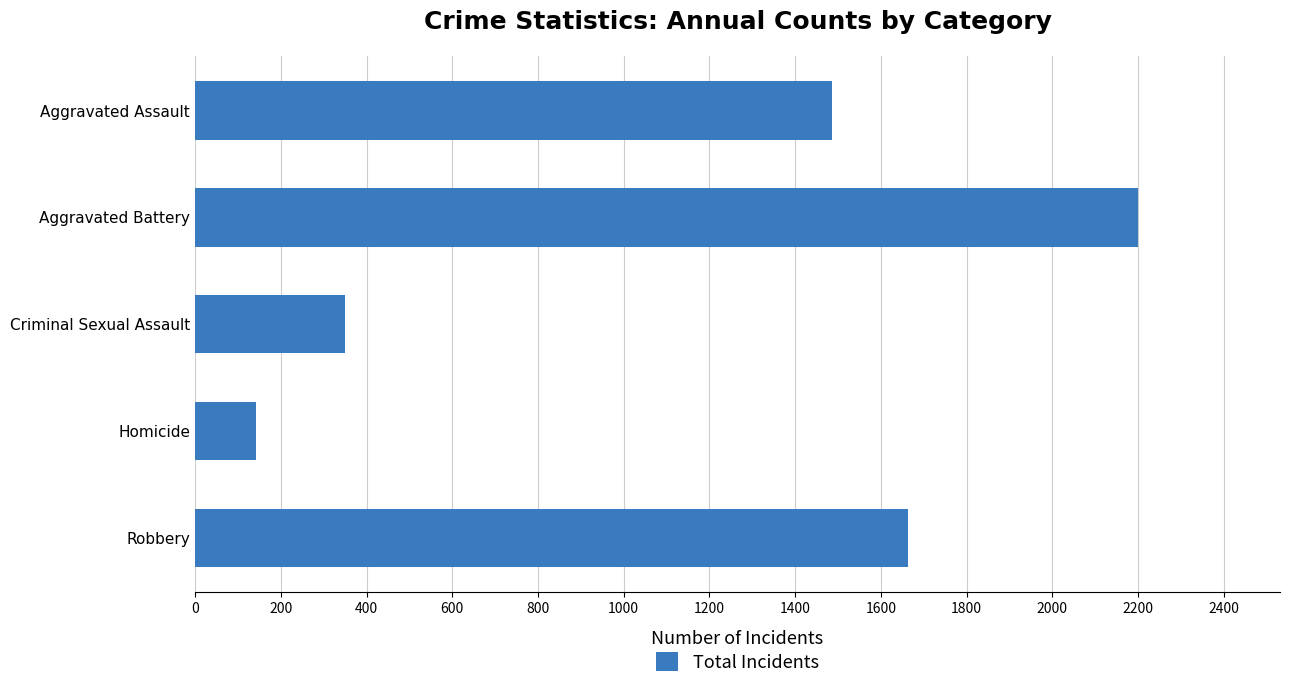

Approximately how many times larger is the value at Aggravated Assault compared to Homicide?

10.5